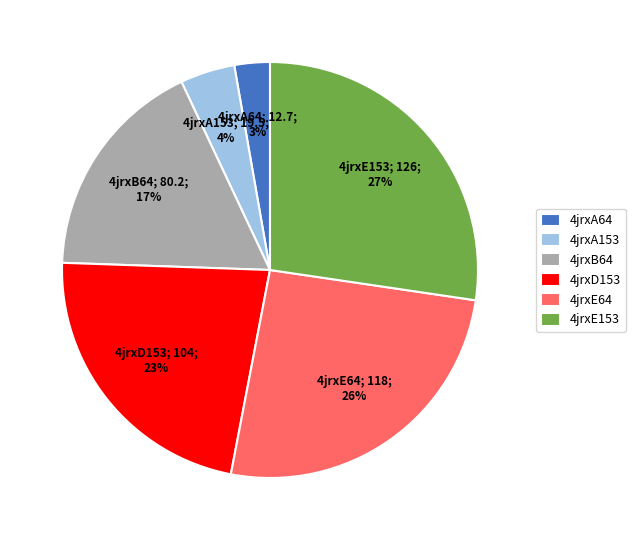

Which slice is the largest?

4jrxE153